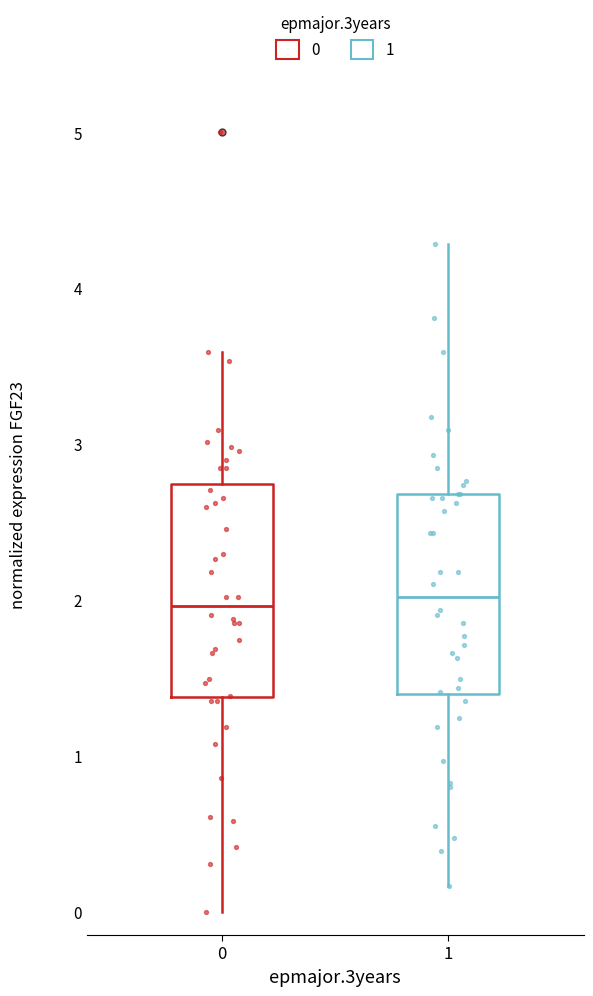

Reading left to right, transcribe this box plot: for each box, give where its median line is, the range the box spans, and where its two whiskers end, as read against the y-axis. The values are not printed on the chart, so give them approximately, as read against the axis.

0: median 2.0, box 1.4 to 2.7, whiskers 0.0 to 3.6
1: median 2.0, box 1.4 to 2.7, whiskers 0.2 to 4.3